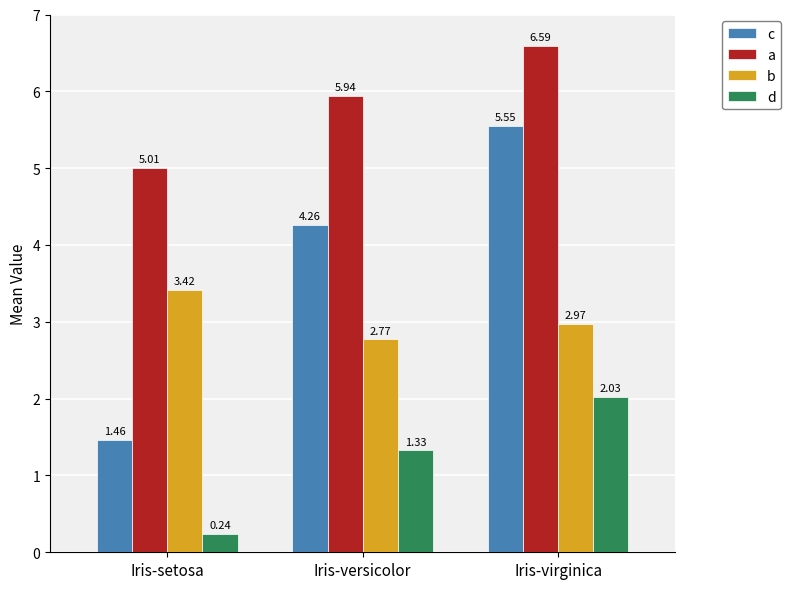

How many bars are there in each group?

4